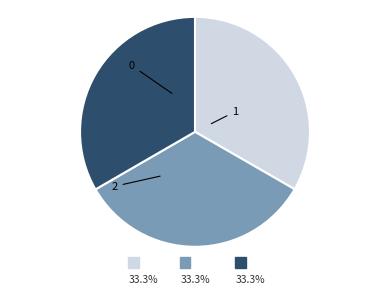

To the nearest percent, what percentage of the pie is 0?

33%